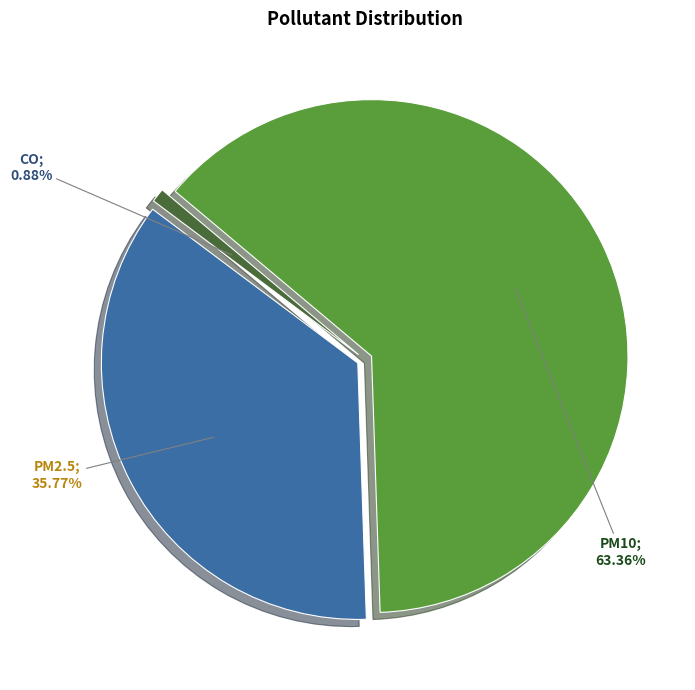

How many segments does this pie chart have?

3